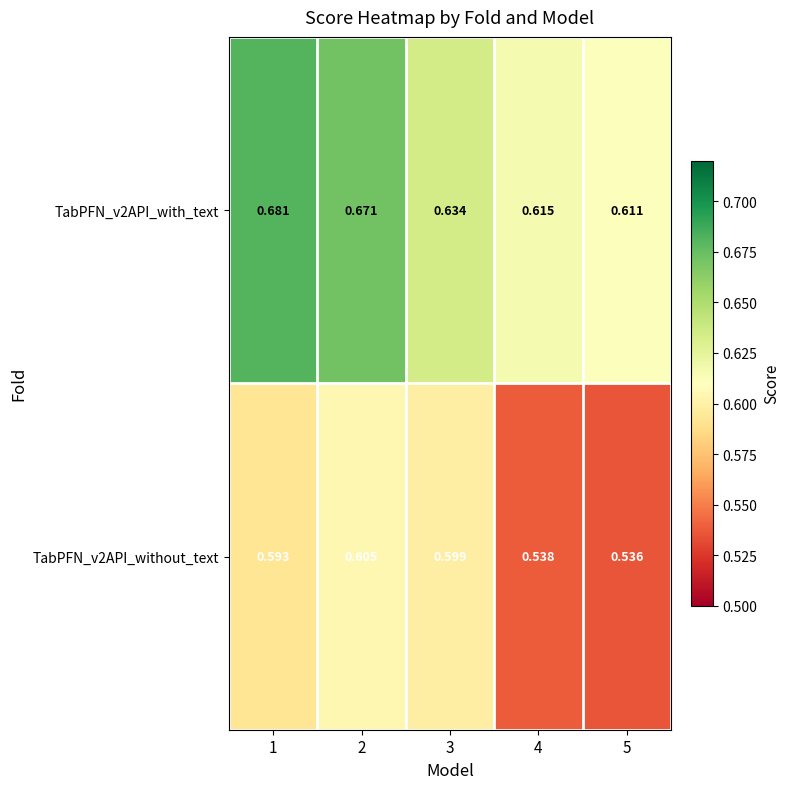

Is the value of TabPFN_v2API_with_text at 2 greater than the value of TabPFN_v2API_without_text at 3?

Yes